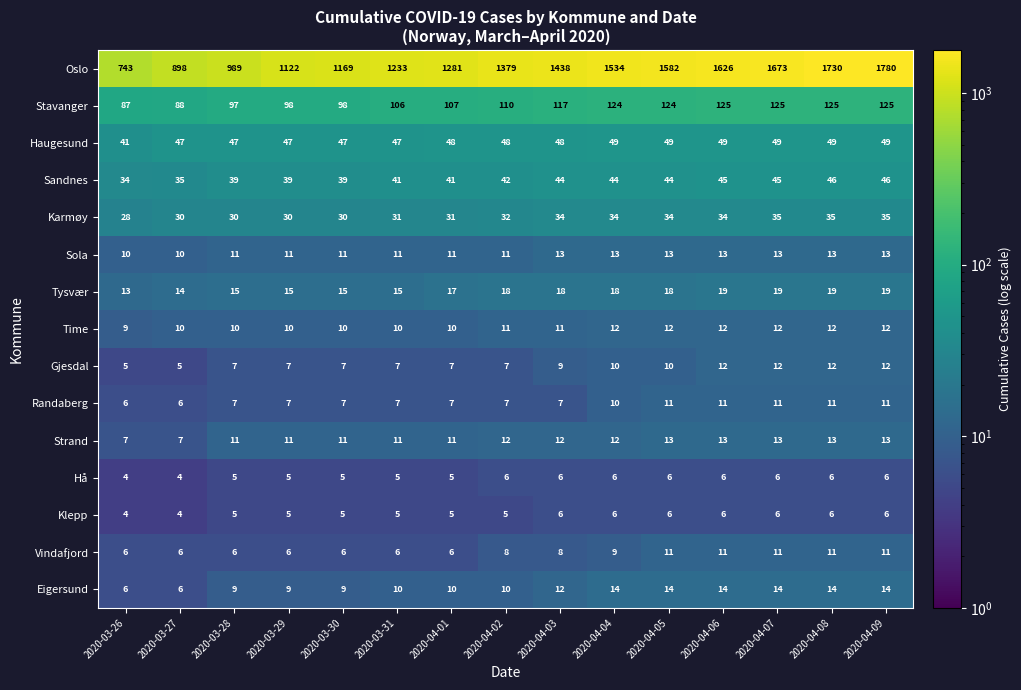

What is the total value across all series at 2020-04-07?

2044